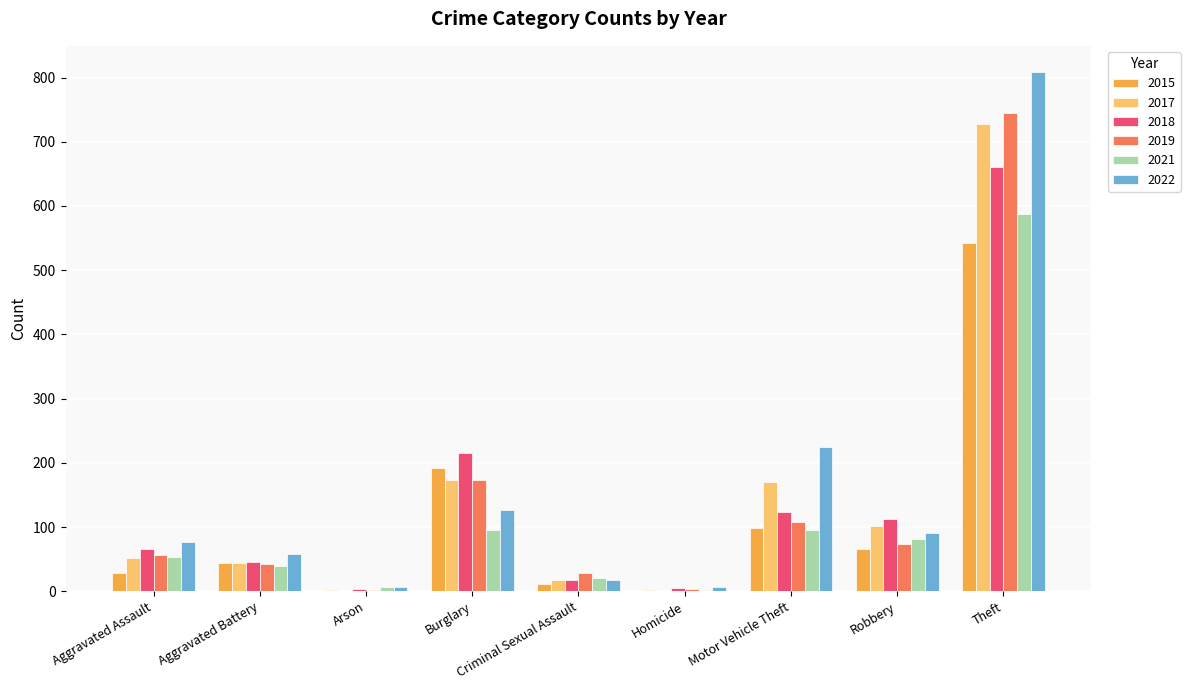

What is the sum of the 2017 values at Aggravated Battery and Robbery?

146